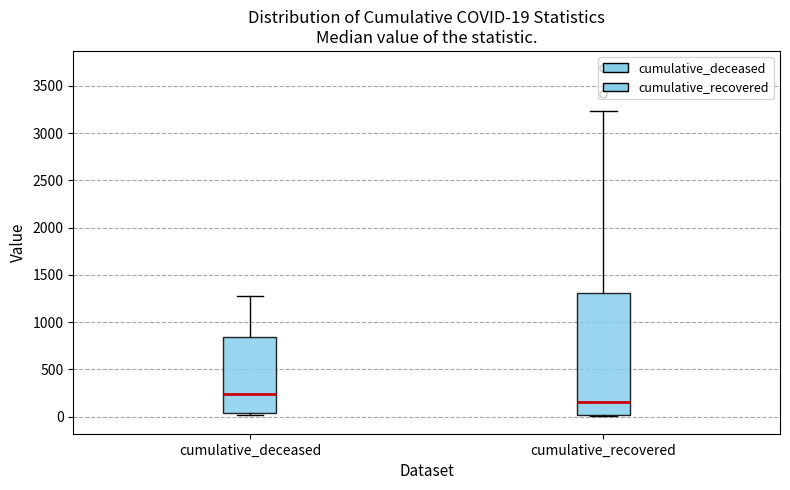

Which box is the tallest, from its lower edge to its upper edge?

cumulative_recovered